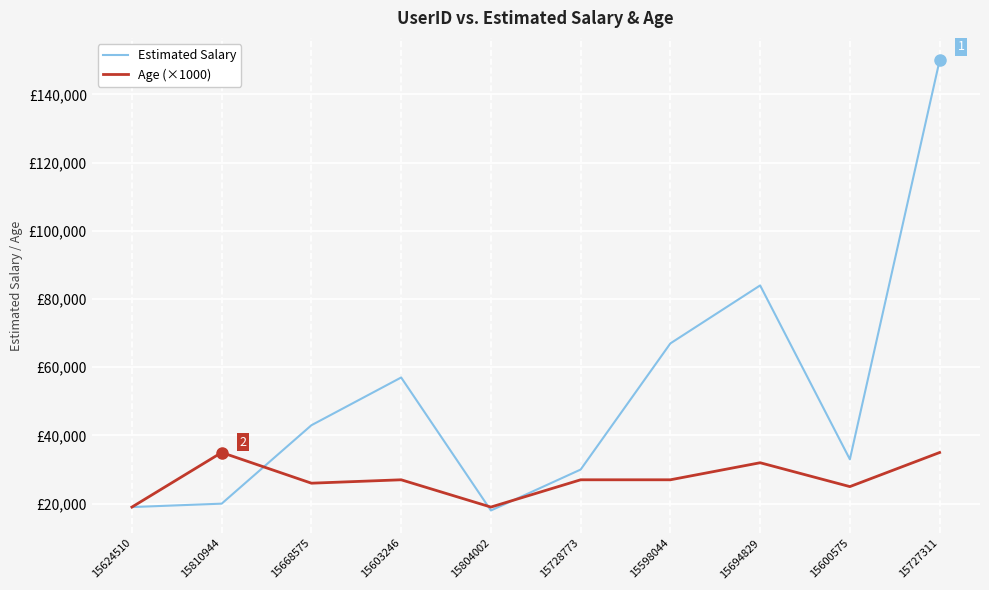

What is the difference between the maximum and second lowest values in the Estimated Salary series?

131000